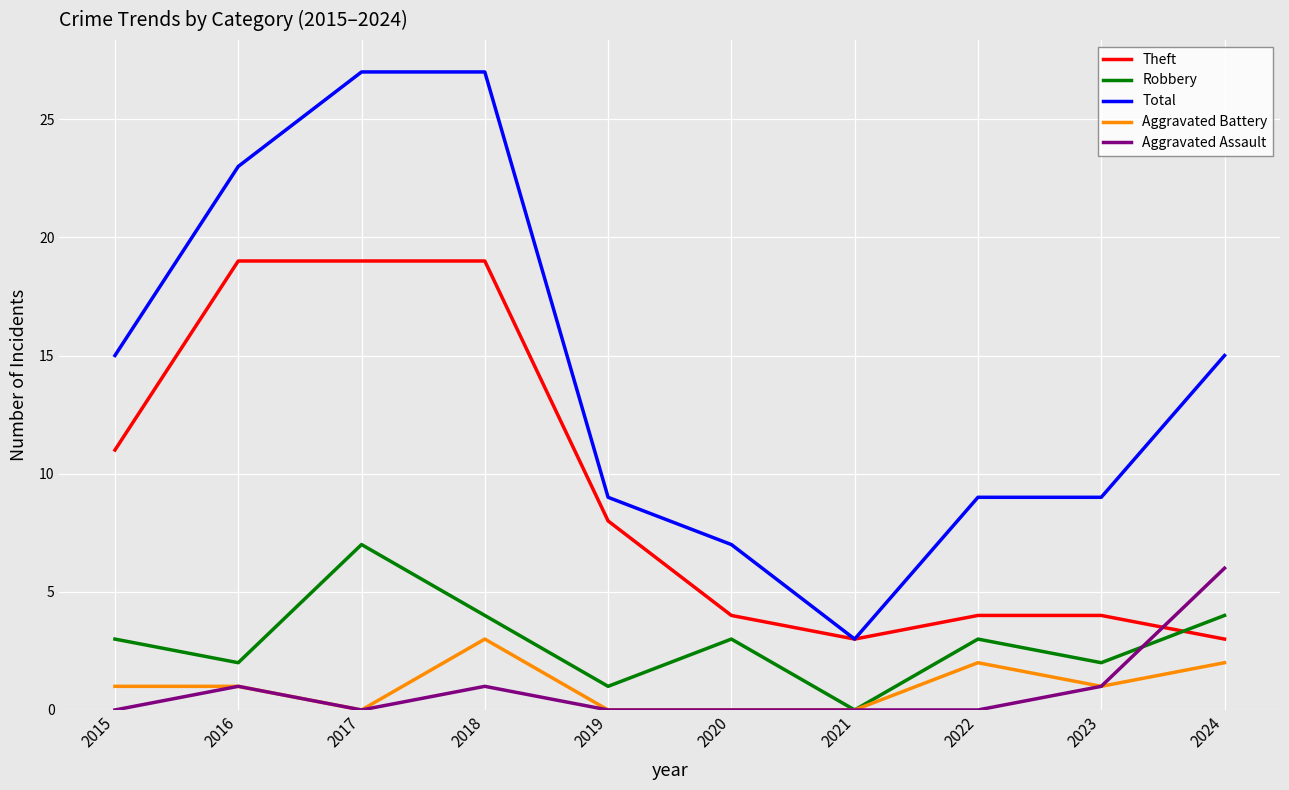

Rank the series at 2024 from lowest to highest value.

Aggravated Battery, Theft, Robbery, Aggravated Assault, Total